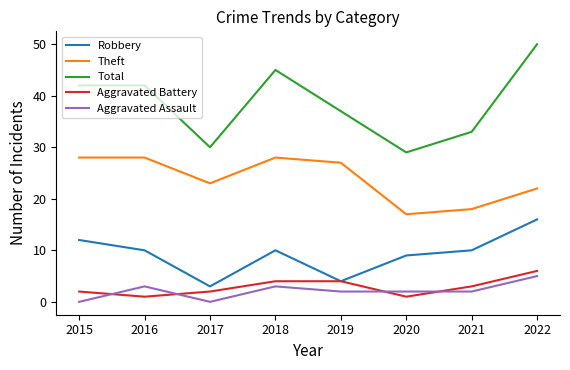

Reading left to right, what are all the values shown in this chart?

Robbery: 12	10	3	10	4	9	10	16
Theft: 28	28	23	28	27	17	18	22
Total: 42	42	30	45	37	29	33	50
Aggravated Battery: 2	1	2	4	4	1	3	6
Aggravated Assault: 0	3	0	3	2	2	2	5